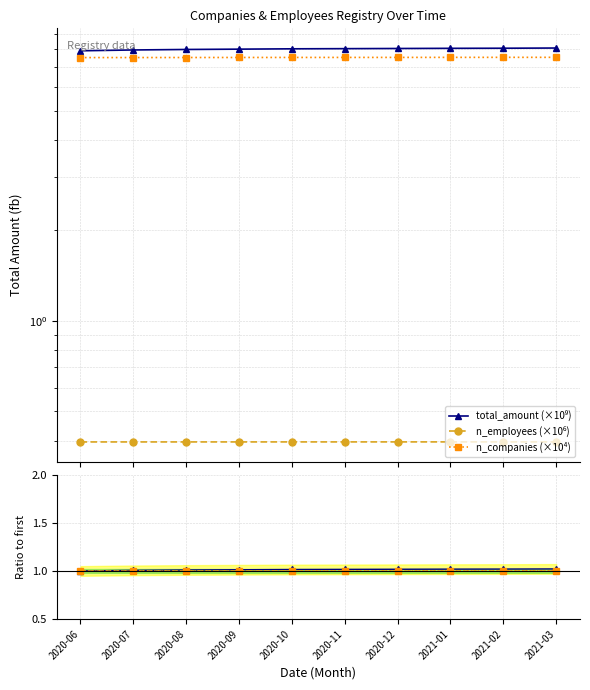

What is the sum of the n_companies values at 2021-03 and 2020-10?

2.0